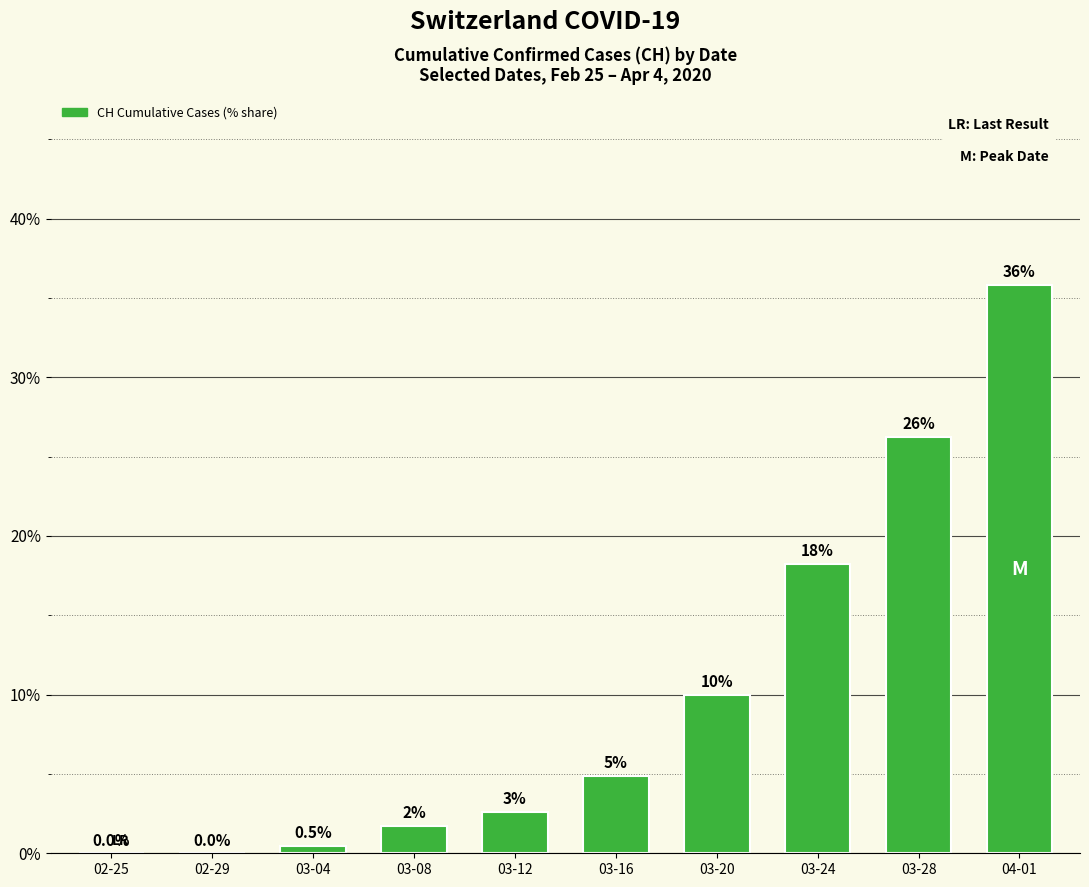

At which category does the chart reach its peak across all series?

04-01